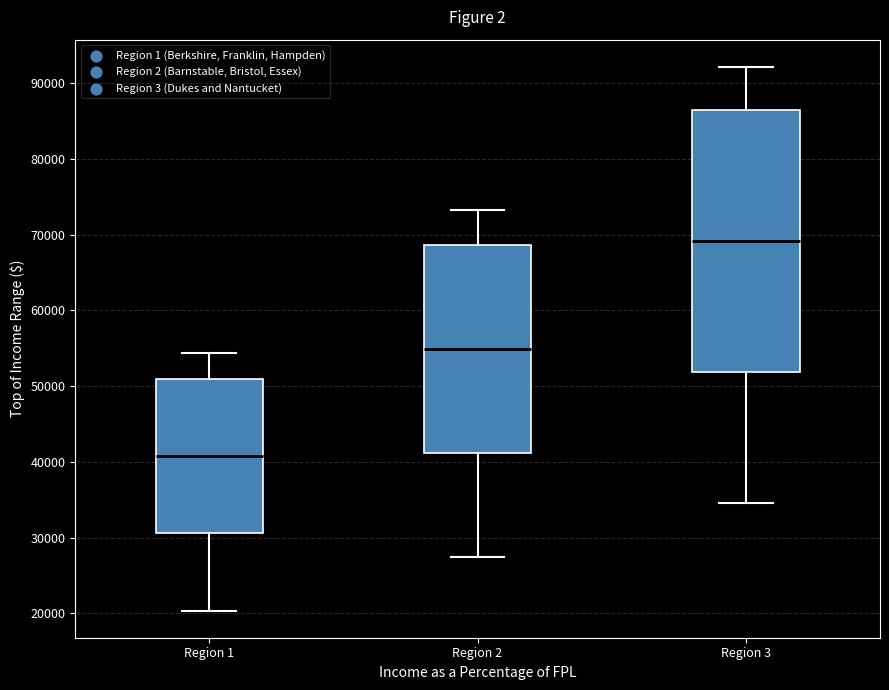

Reading left to right, transcribe this box plot: for each box, give where its median line is, the range the box spans, and where its two whiskers end, as read against the y-axis. The values are not printed on the chart, so give them approximately, as read against the axis.

Region 1: median 41000, box 31000 to 51000, whiskers 20000 to 54000
Region 2: median 55000, box 41000 to 69000, whiskers 27000 to 73000
Region 3: median 69000, box 52000 to 86000, whiskers 35000 to 92000